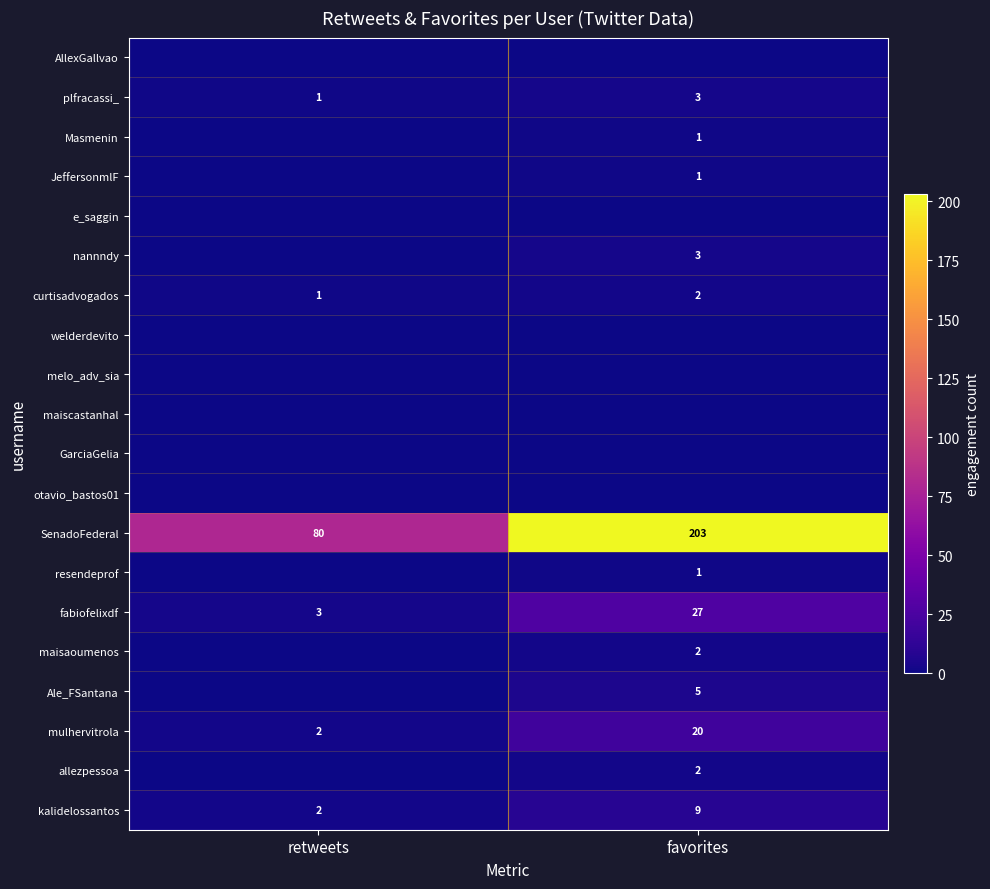

Rank the categories by mulhervitrola value from lowest to highest.

retweets, favorites